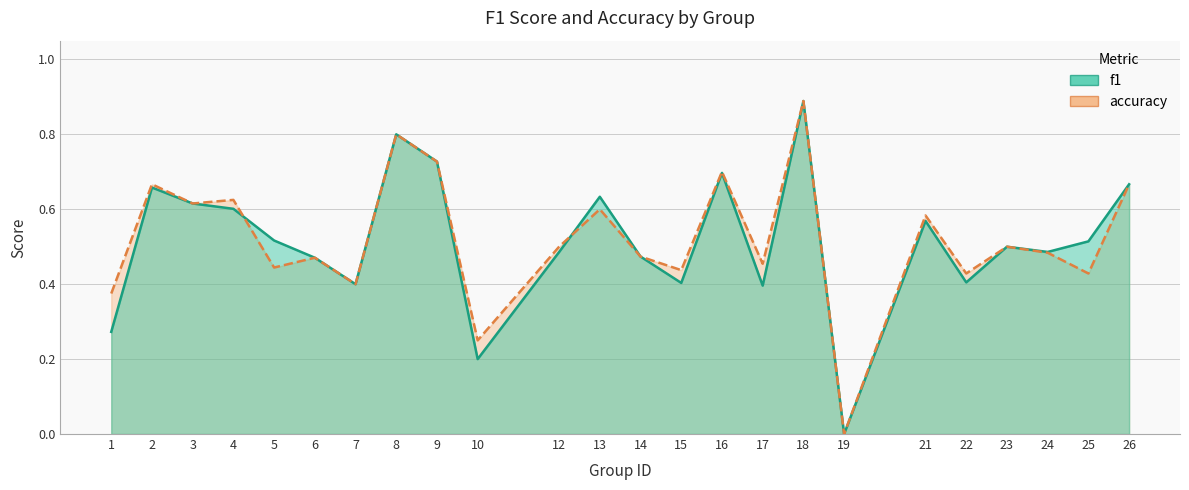

What is the maximum value for accuracy?

0.9